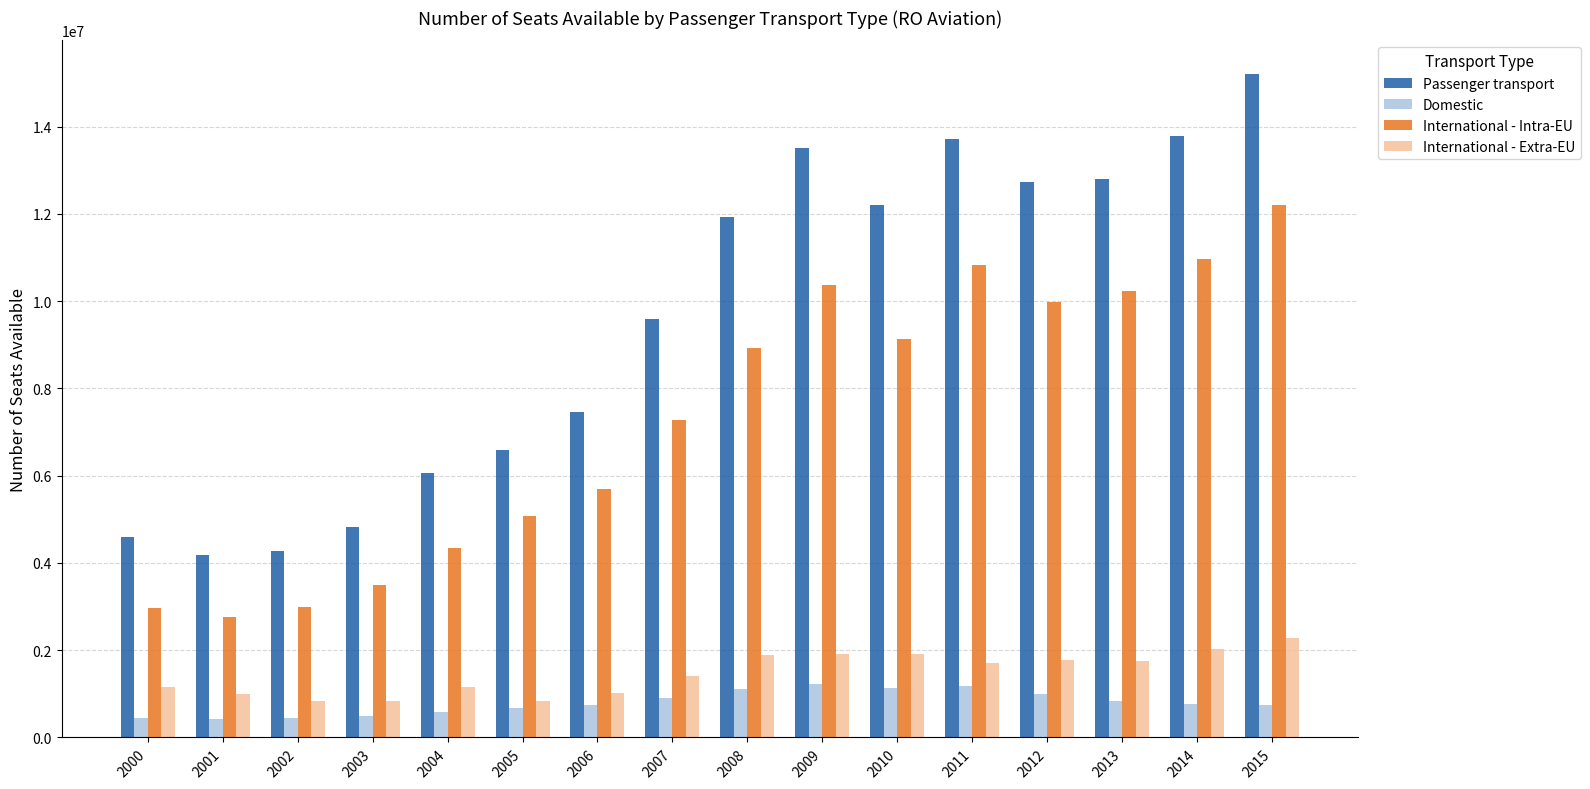

What is the spread (max minus min) of values at 2006?

6709234.3